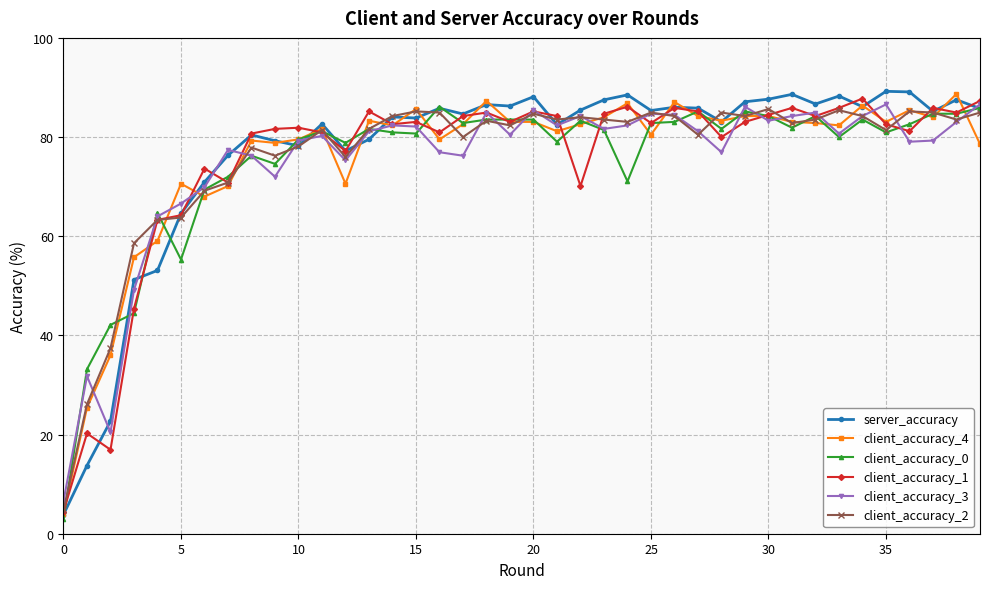

Which series has the widest spread of values?

server_accuracy